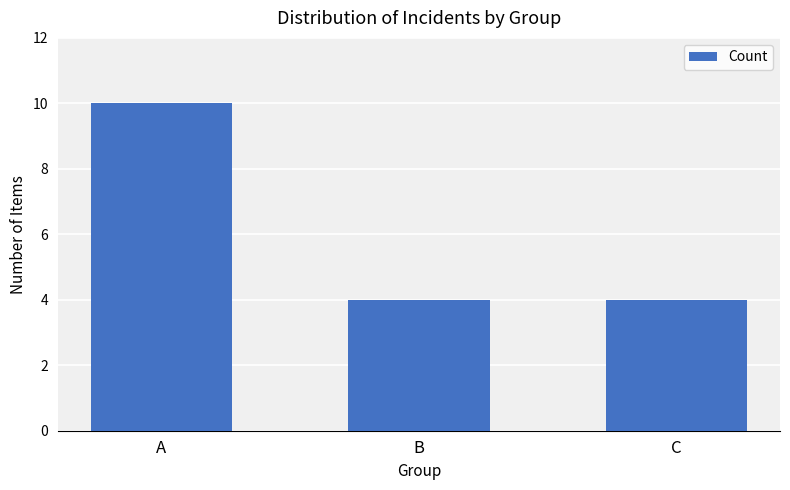

At which category does the chart reach its peak across all series?

A